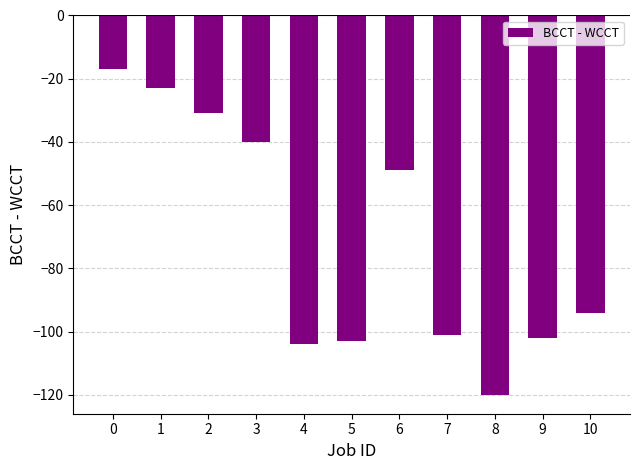

What is the average value?

-71